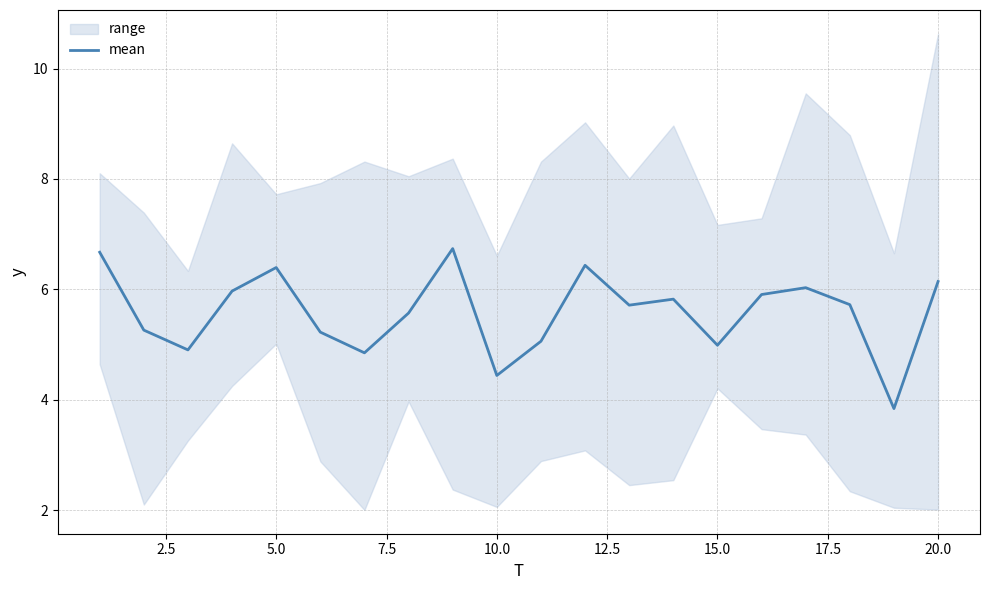

What is the minimum value for mean?

3.8